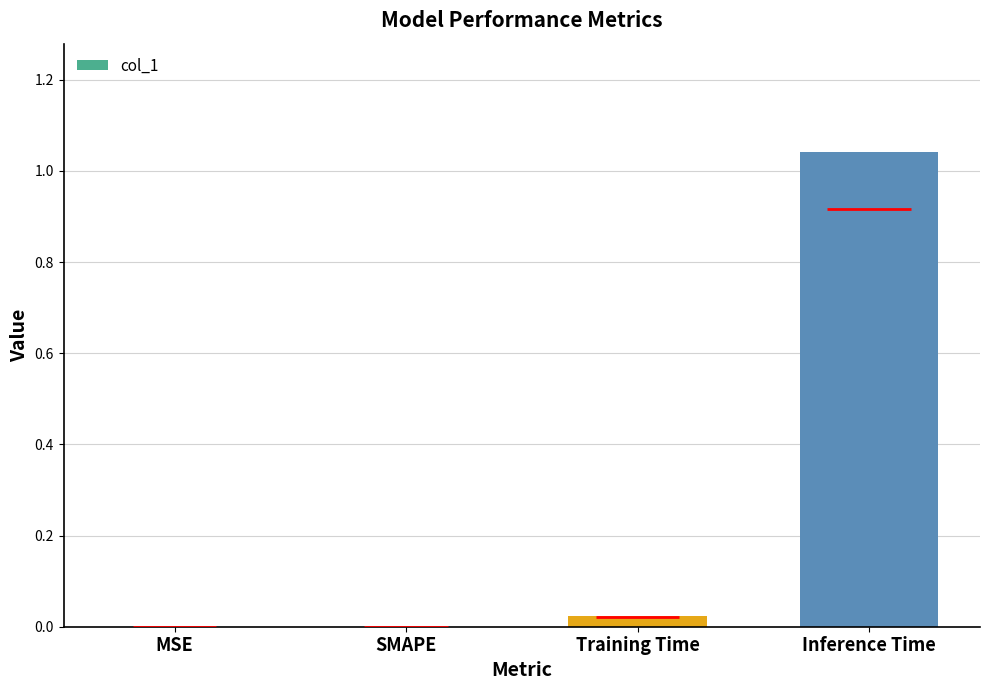

How many values exceed 0?

2